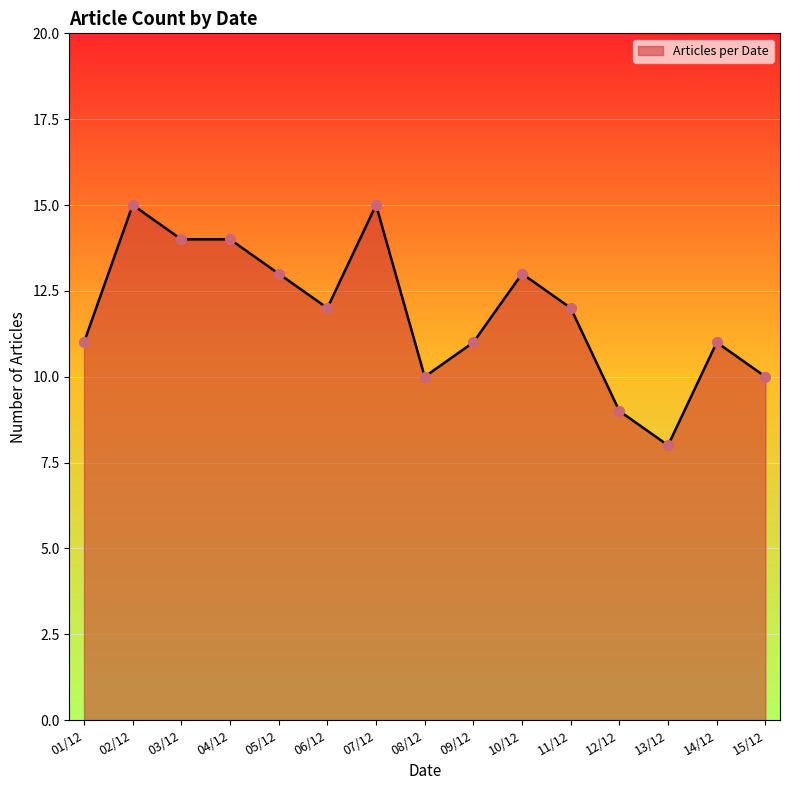

Between 02/12 and 05/12, which is larger?

02/12